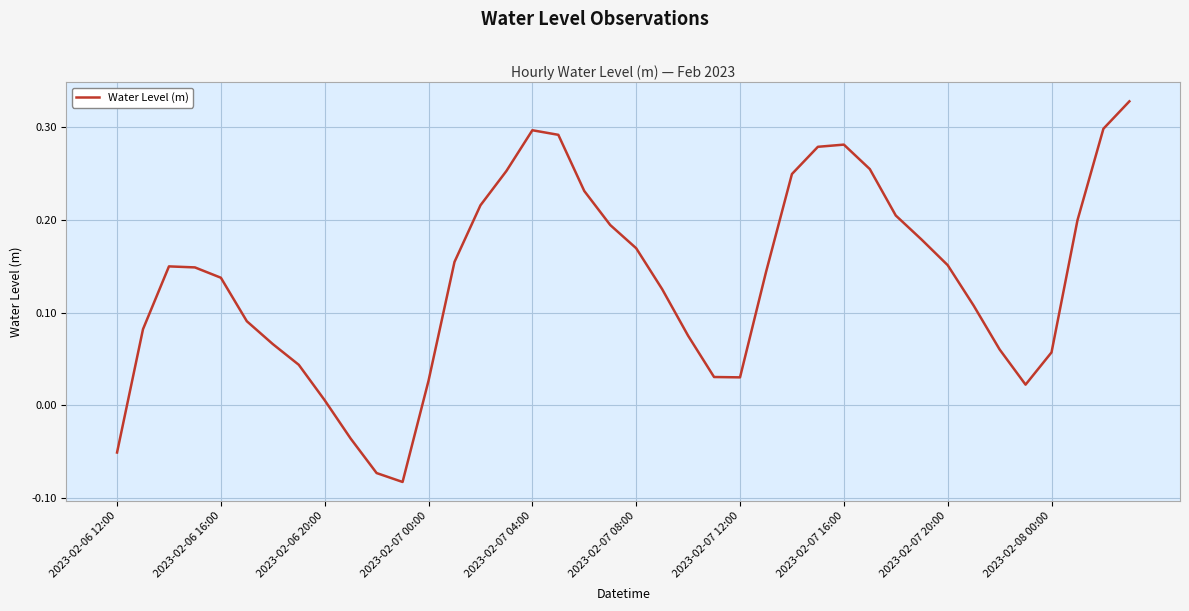

What is the difference between the maximum and minimum values?

0.4